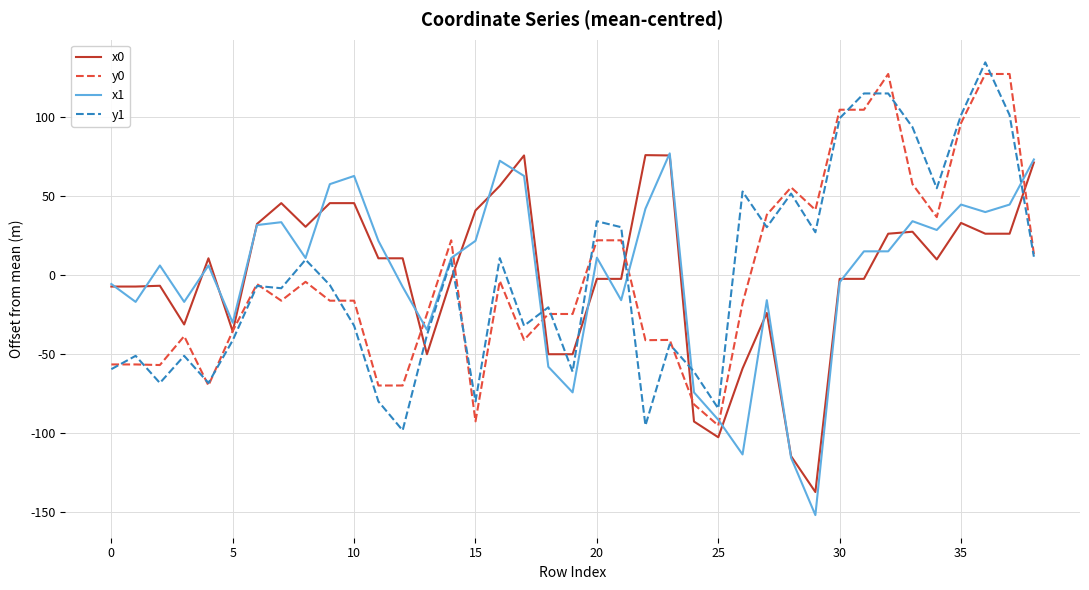

What is the minimum value shown in the chart?

-151.7